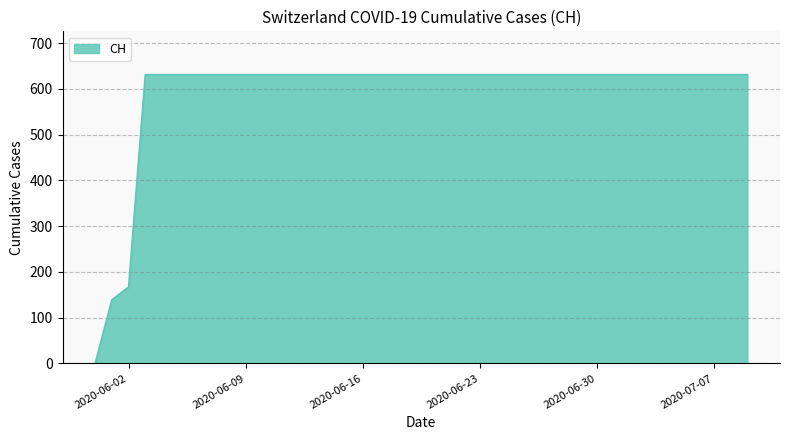

What is the maximum value shown in the chart?

631